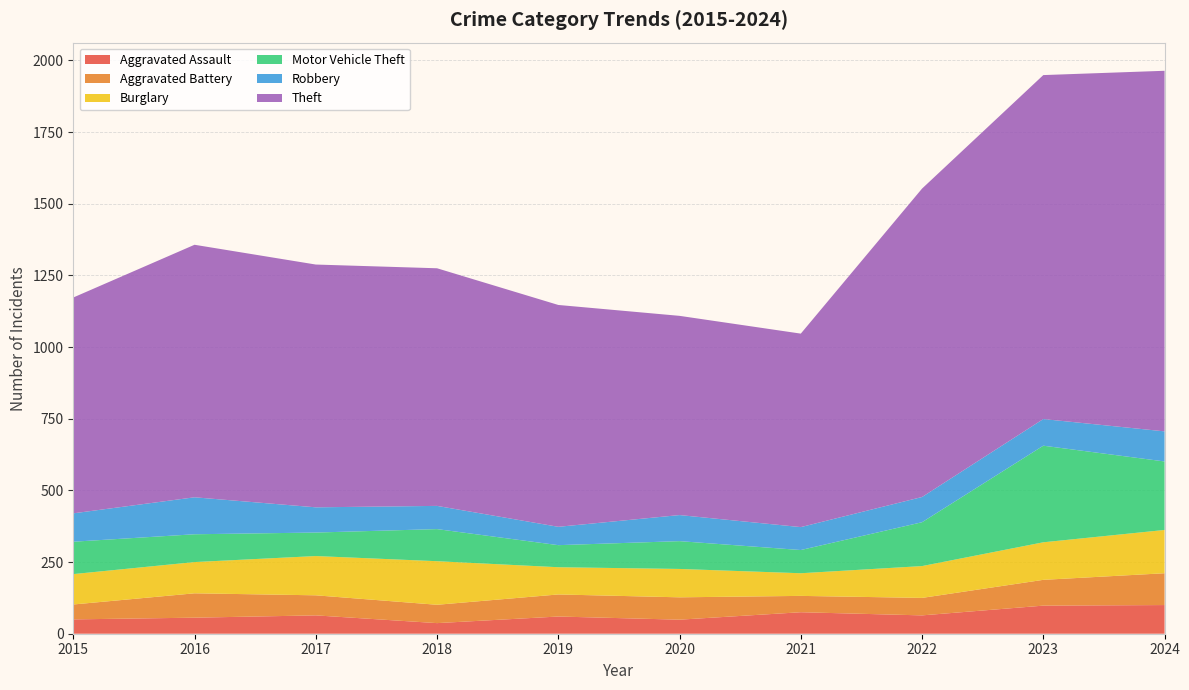

Reading left to right, extract all data points from this chart.

Aggravated Assault: 50	56	64	37	60	49	75	64	98	100
Aggravated Battery: 52	85	70	64	77	78	57	61	90	111
Burglary: 106	109	137	152	95	99	79	111	131	151
Motor Vehicle Theft: 113	97	82	112	77	97	81	153	337	239
Robbery: 99	129	88	81	64	91	80	88	93	105
Theft: 753	881	847	829	774	695	675	1076	1200	1258